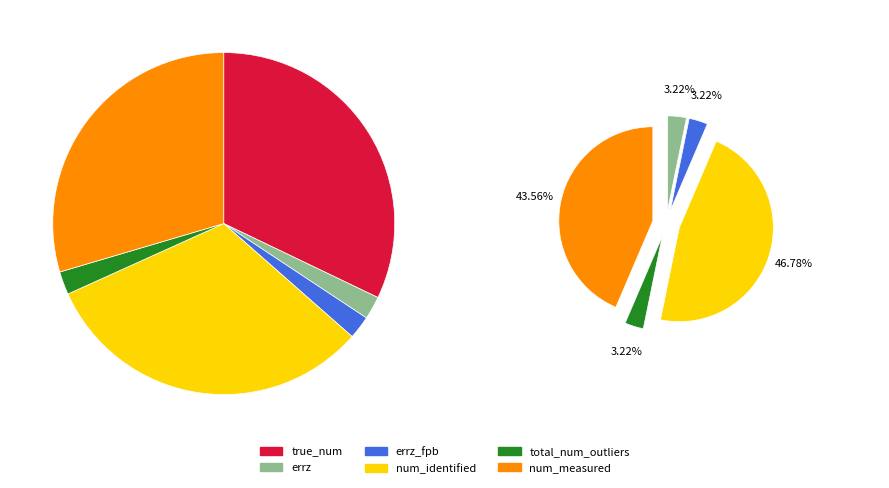

Rank the categories by value from lowest to highest.

errz, errz_fpb, total_num_outliers, num_measured, num_identified, true_num